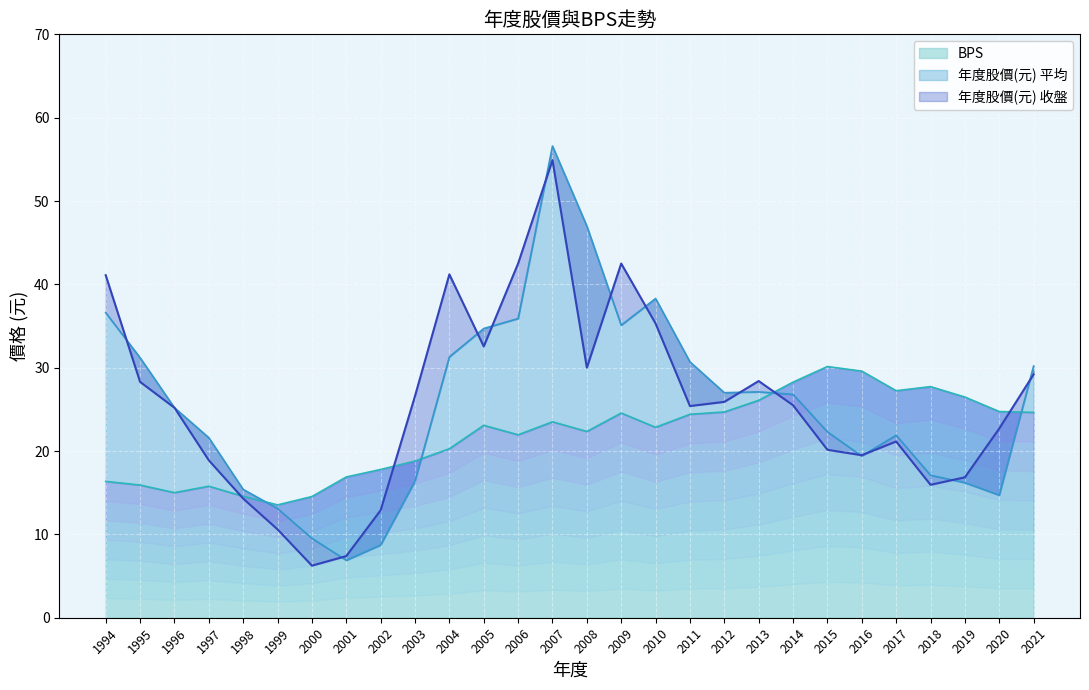

What are all the series names shown in the legend?

年度股價(元) 收盤, 年度股價(元) 平均, BPS